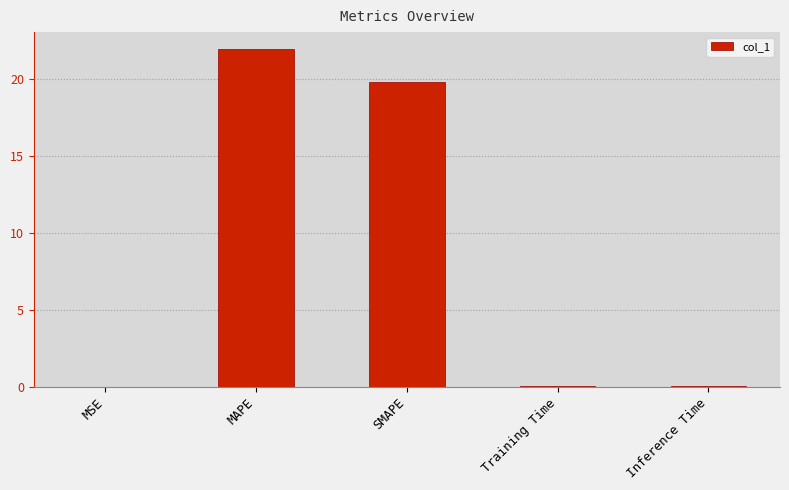

Which has a higher value, MAPE or Training Time?

MAPE